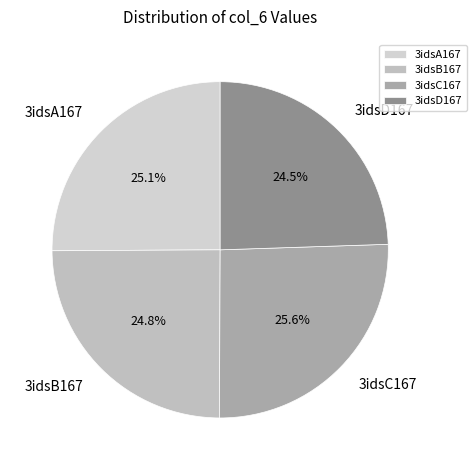

Which category has the biggest portion of the pie?

3idsC167